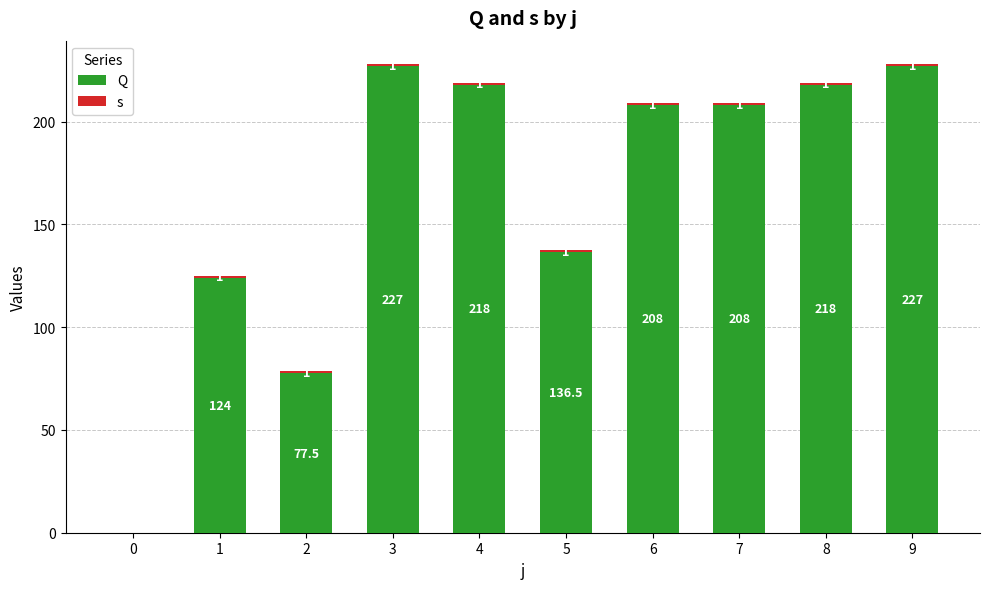

Read the Q value at 9.

227.0